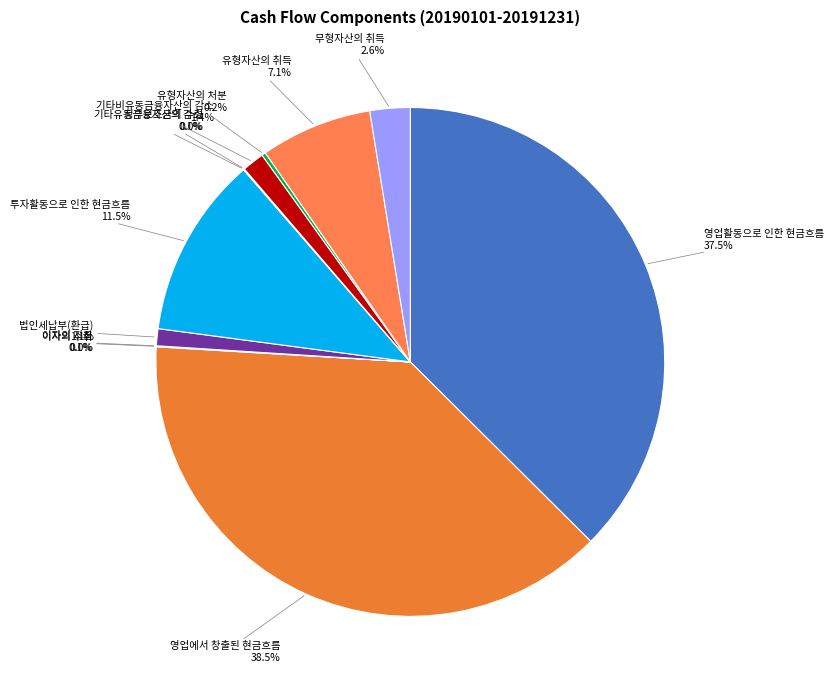

The 기타유동금융자산의 감소 slice represents 0% of the pie. True or false?

True